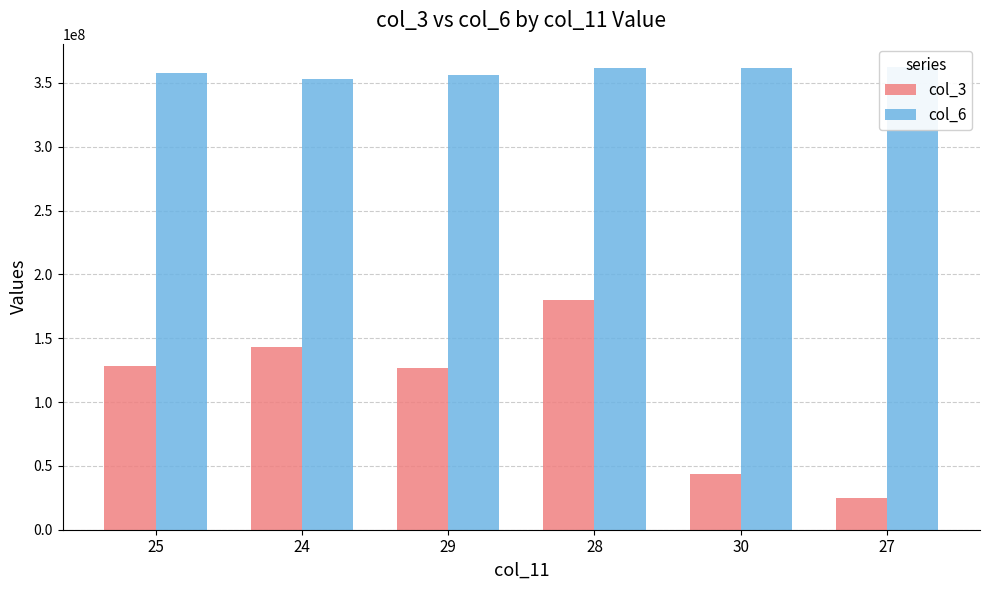

Does the chart contain any negative values?

No